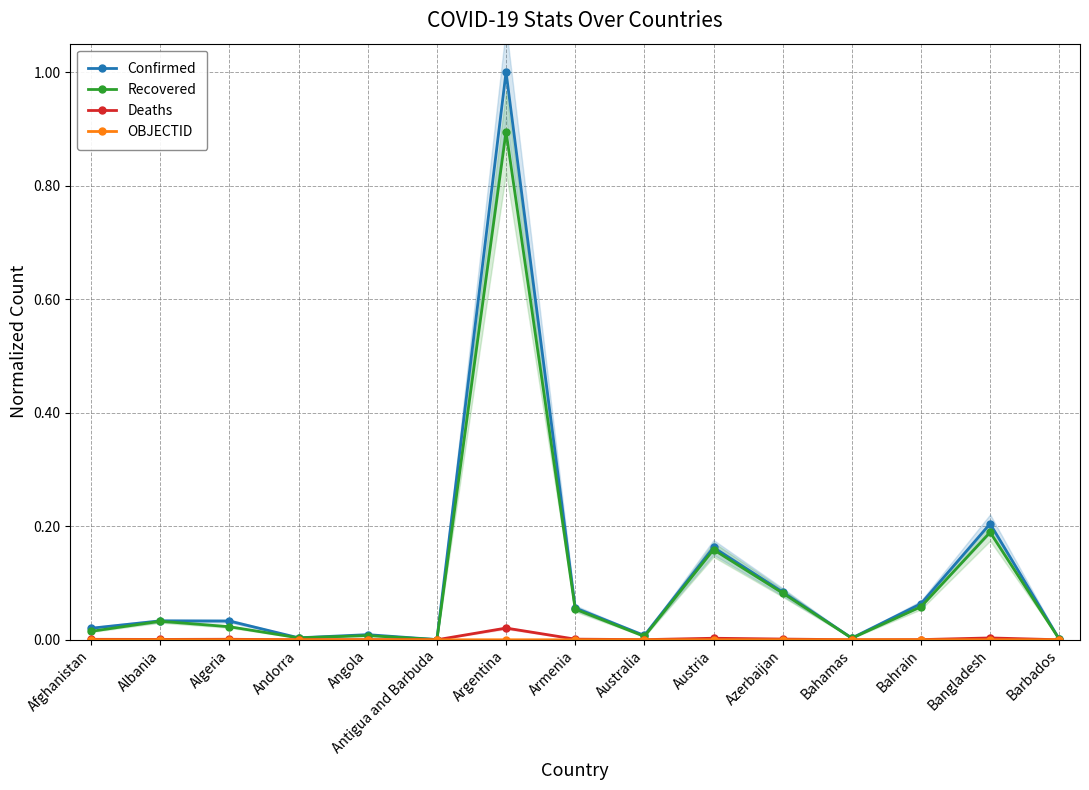

Is the value of Recovered at Angola greater than the value of Confirmed at Bangladesh?

No